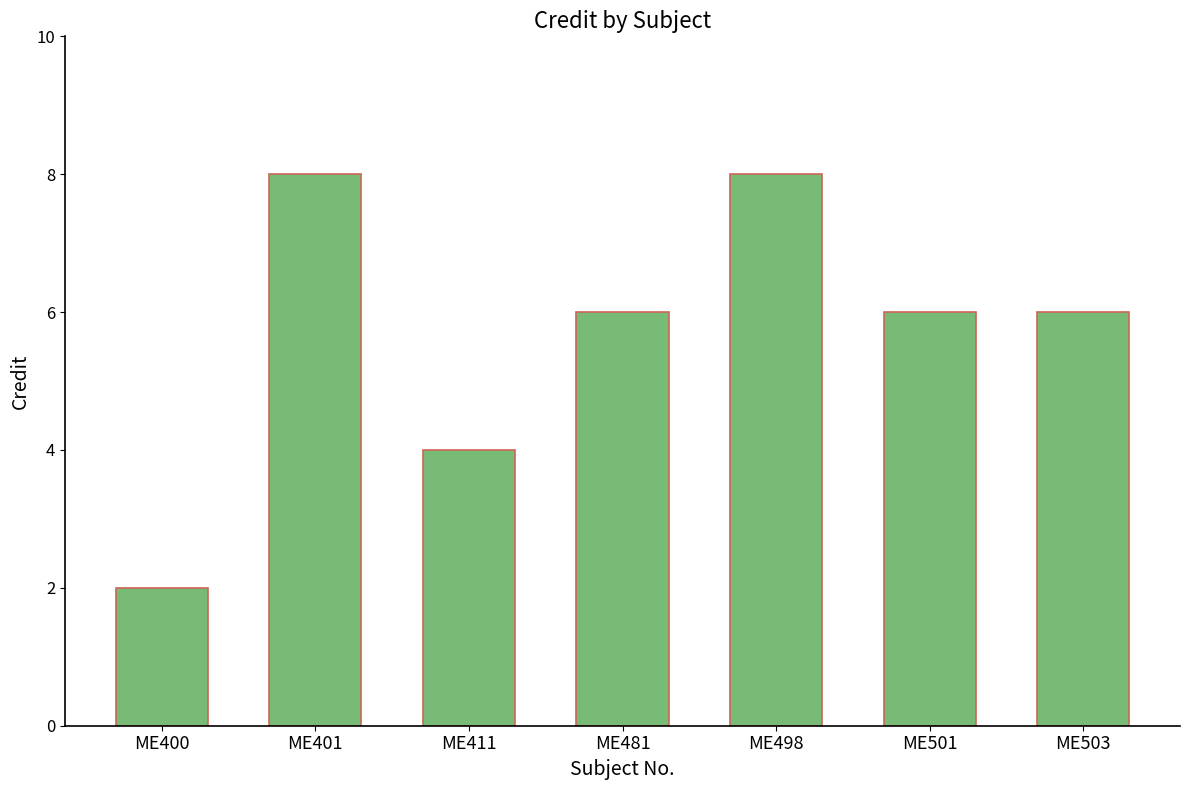

What is the difference between the maximum and second lowest values?

4